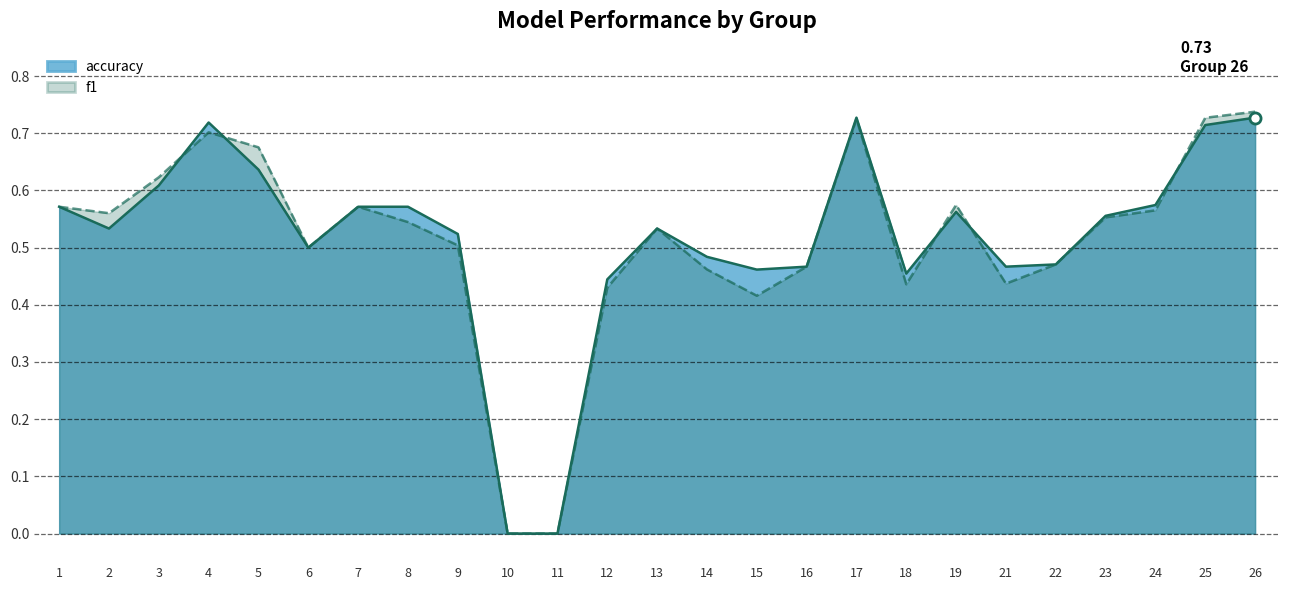

At how many categories does at least one series exceed 0?

23